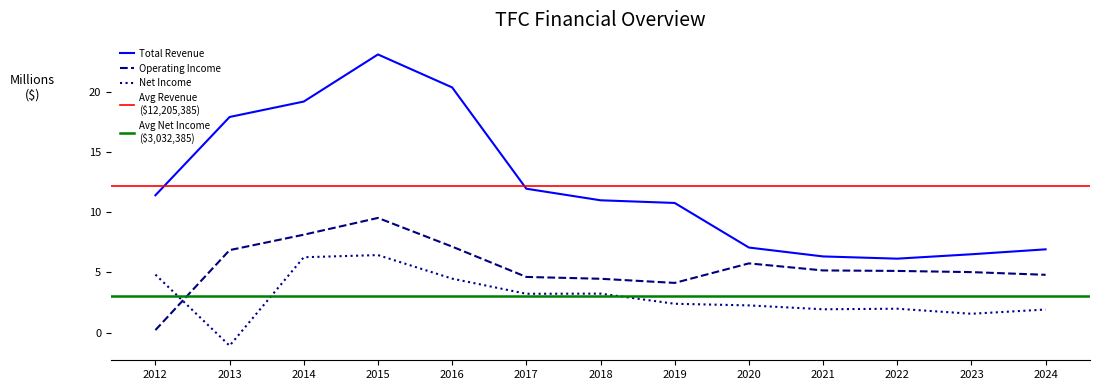

True or false: Net Income and Total Revenue intersect in this chart.

False